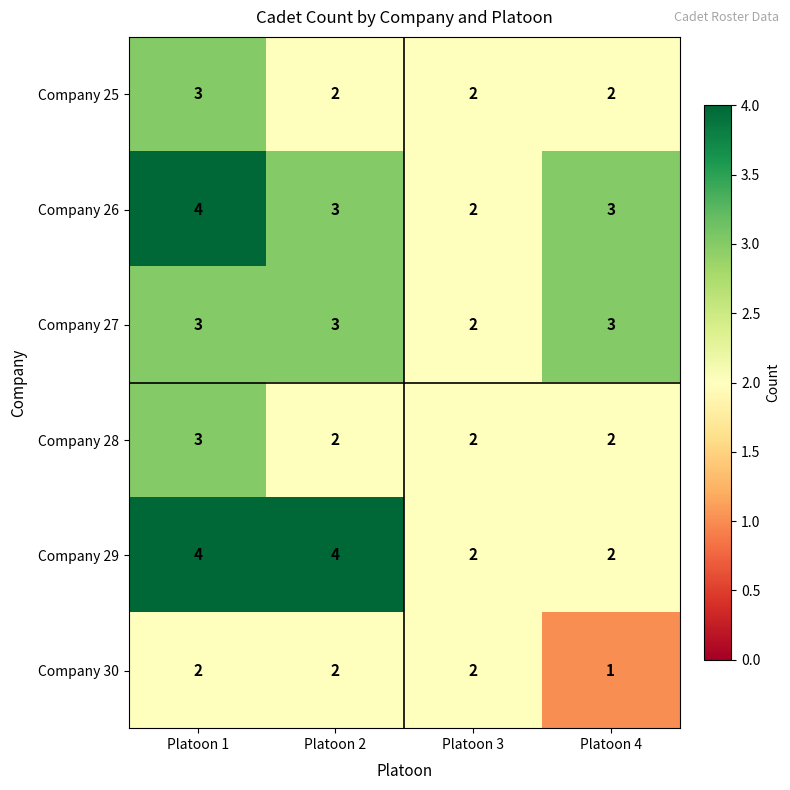

Count the Company 26 values in the range 3 to 4.

3